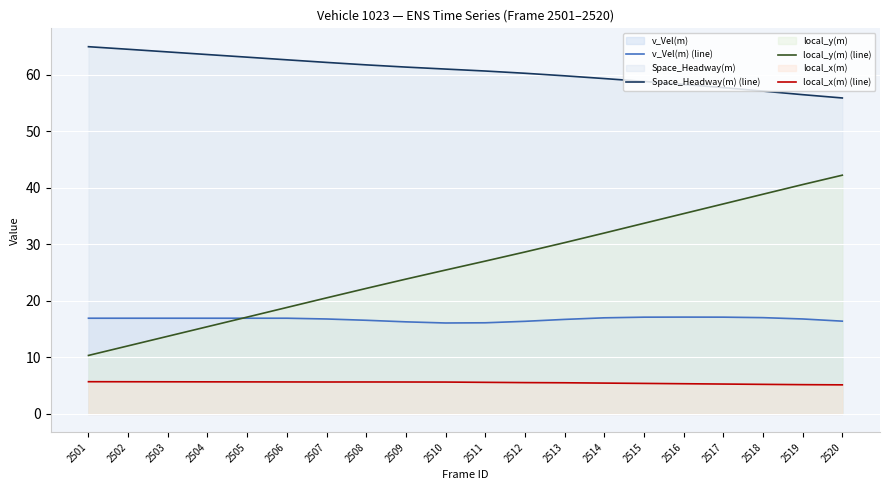

List the labels in order of local_y(m) (line) value, smallest first.

2501, 2502, 2503, 2504, 2505, 2506, 2507, 2508, 2509, 2510, 2511, 2512, 2513, 2514, 2515, 2516, 2517, 2518, 2519, 2520